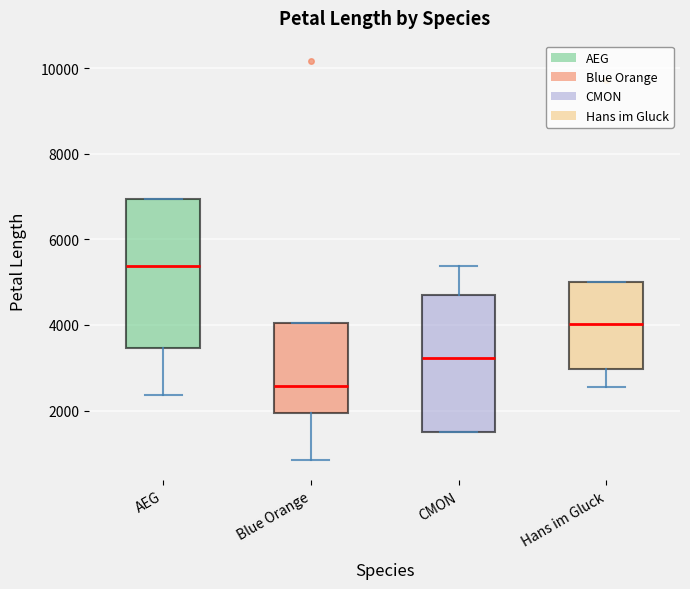

Reading left to right, transcribe this box plot: for each box, give where its median line is, the range the box spans, and where its two whiskers end, as read against the y-axis. The values are not printed on the chart, so give them approximately, as read against the axis.

AEG: median 5400, box 3400 to 7000, whiskers 2400 to 7000
Blue Orange: median 2600, box 2000 to 4000, whiskers 800 to 4000
CMON: median 3200, box 1600 to 4600, whiskers 1400 to 5400
Hans im Gluck: median 4000, box 3000 to 5000, whiskers 2600 to 5000